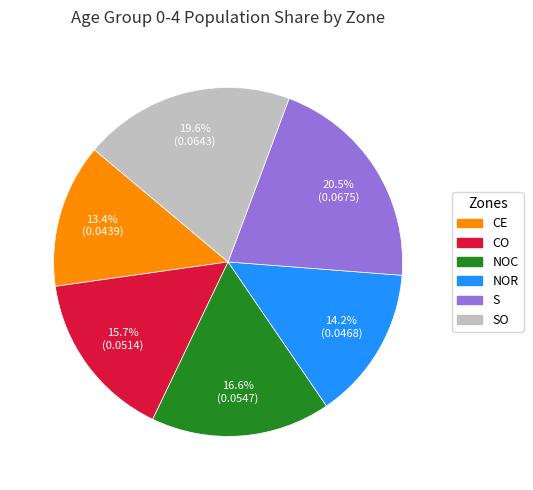

Is there any slice that represents more than half of the pie?

No